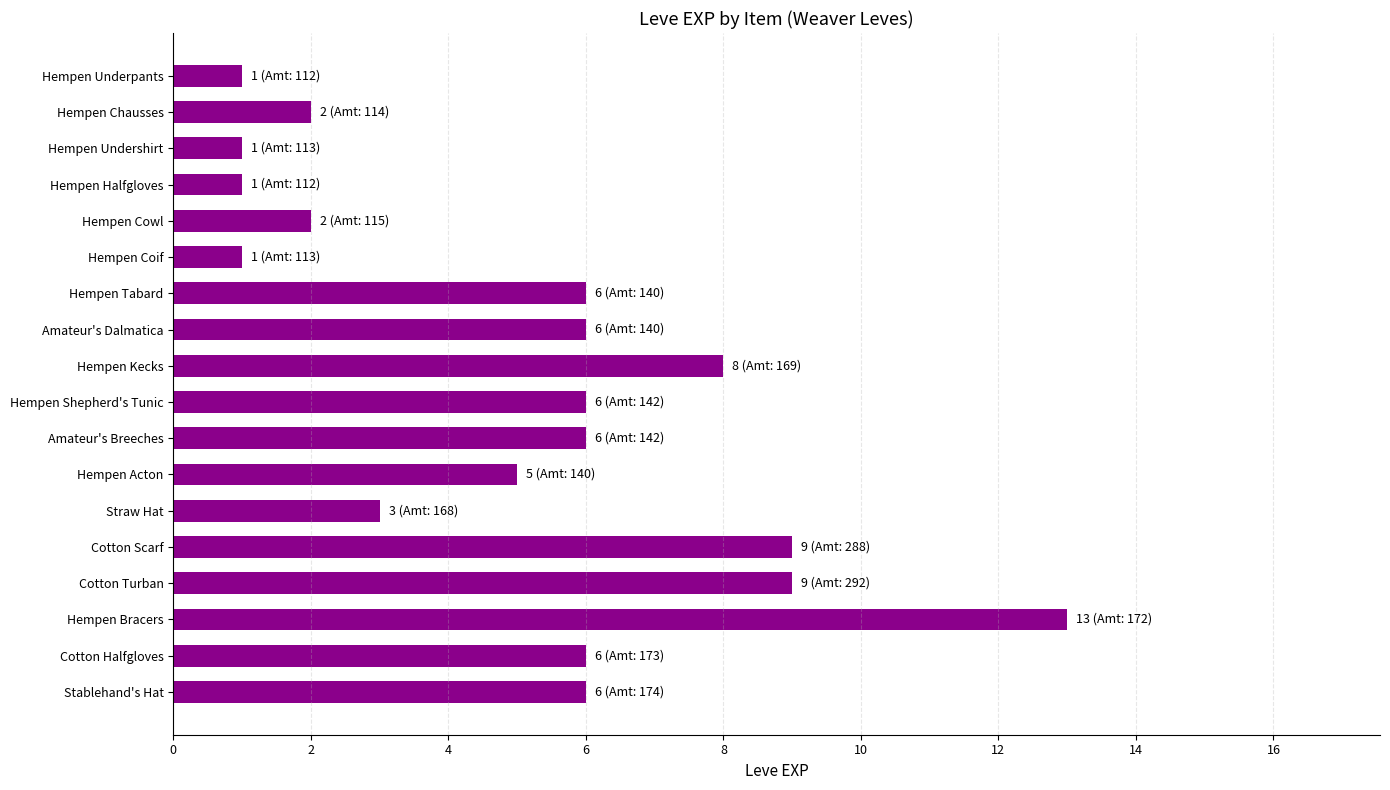

What is the difference between the second highest and second lowest values?

8